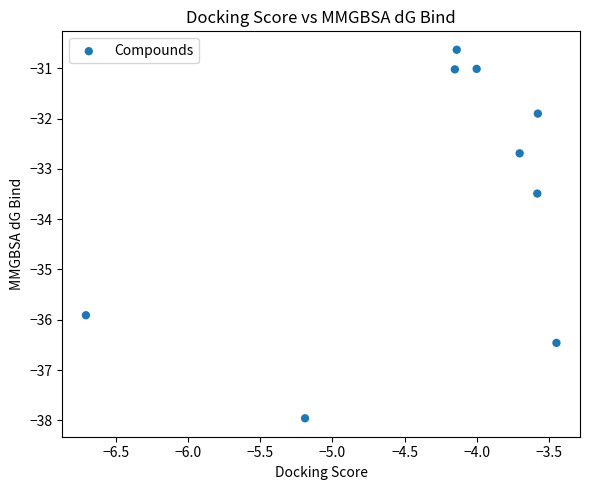

What is the average Y value?

-33.5